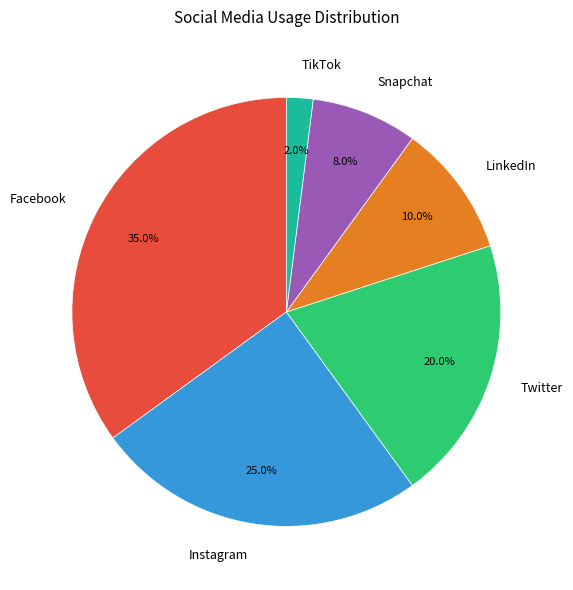

To the nearest percent, what portion does LinkedIn represent?

10%